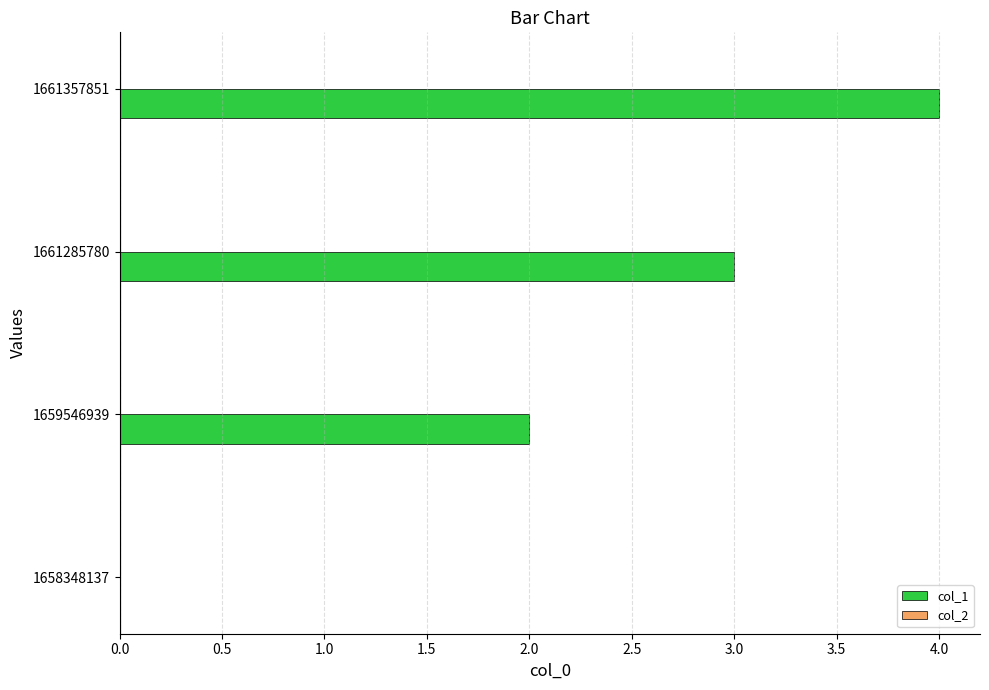

Reading bottom to top, list all the values displayed in this chart.

1658348137=0	1659546939=2	1661285780=3	1661357851=4